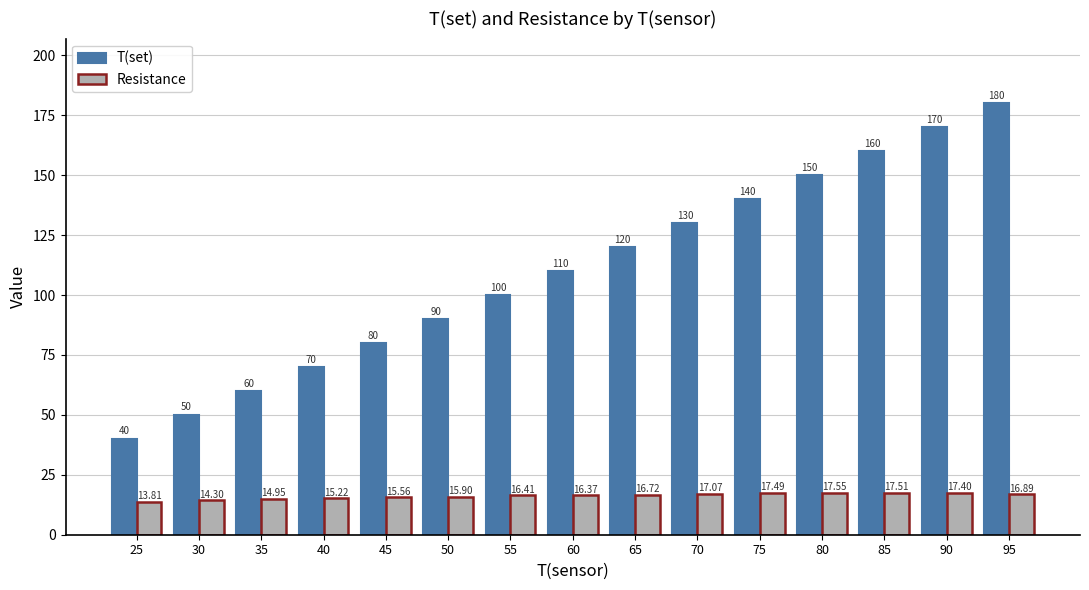

Rank the series by their average value, from lowest to highest.

Resistance, T(set)